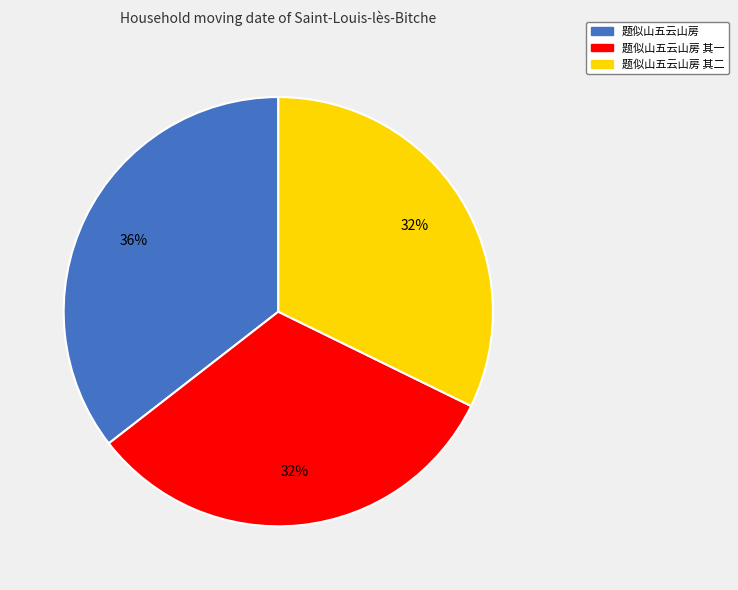

Is there any slice that represents more than half of the pie?

No